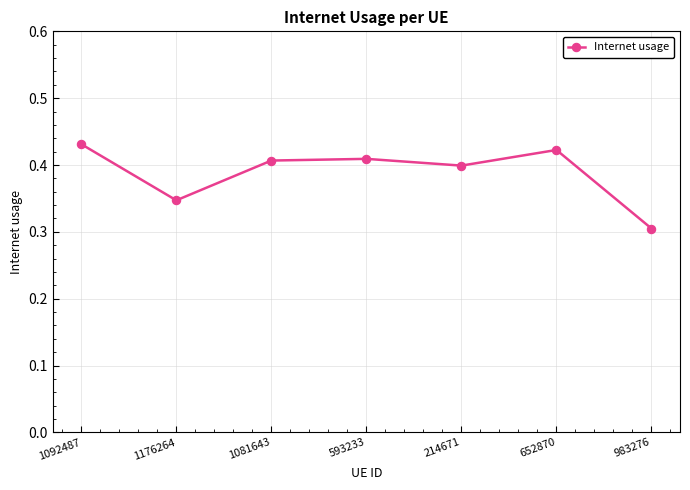

What is the sum of all values?

2.7